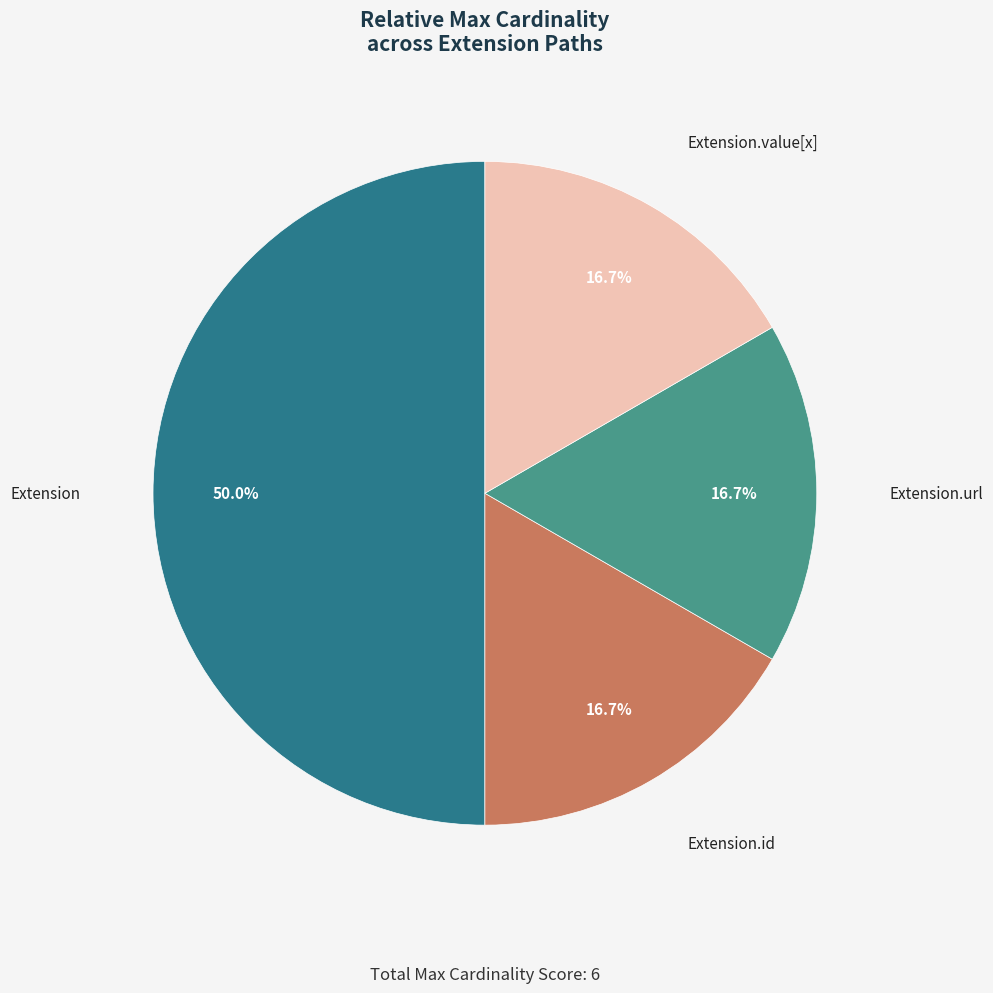

How many slices are in this pie chart?

4